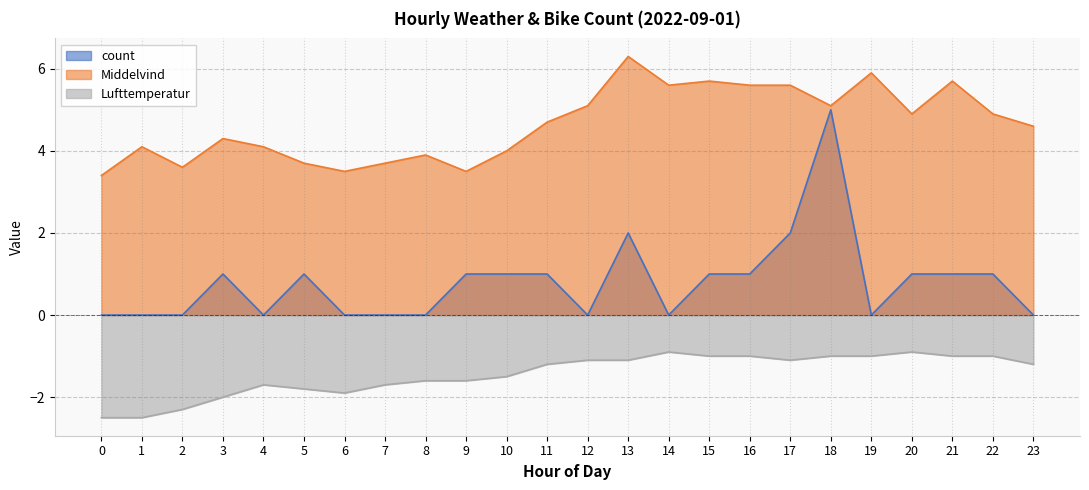

What is the sum of the Lufttemperatur values at 12 and 22?

-2.1